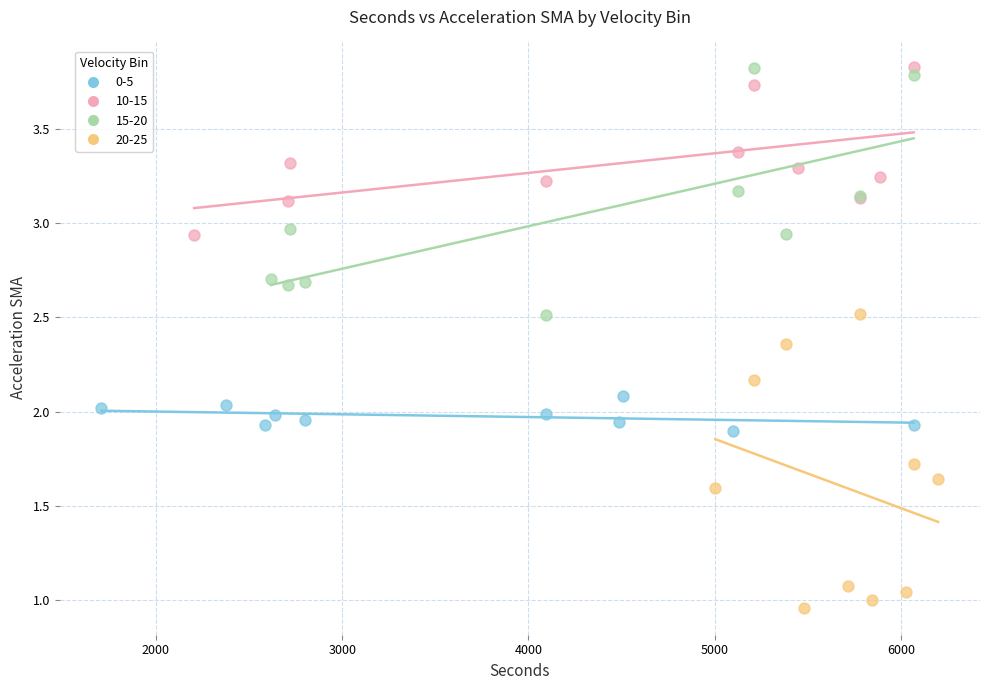

Which series has the widest spread of Y values?

20-25